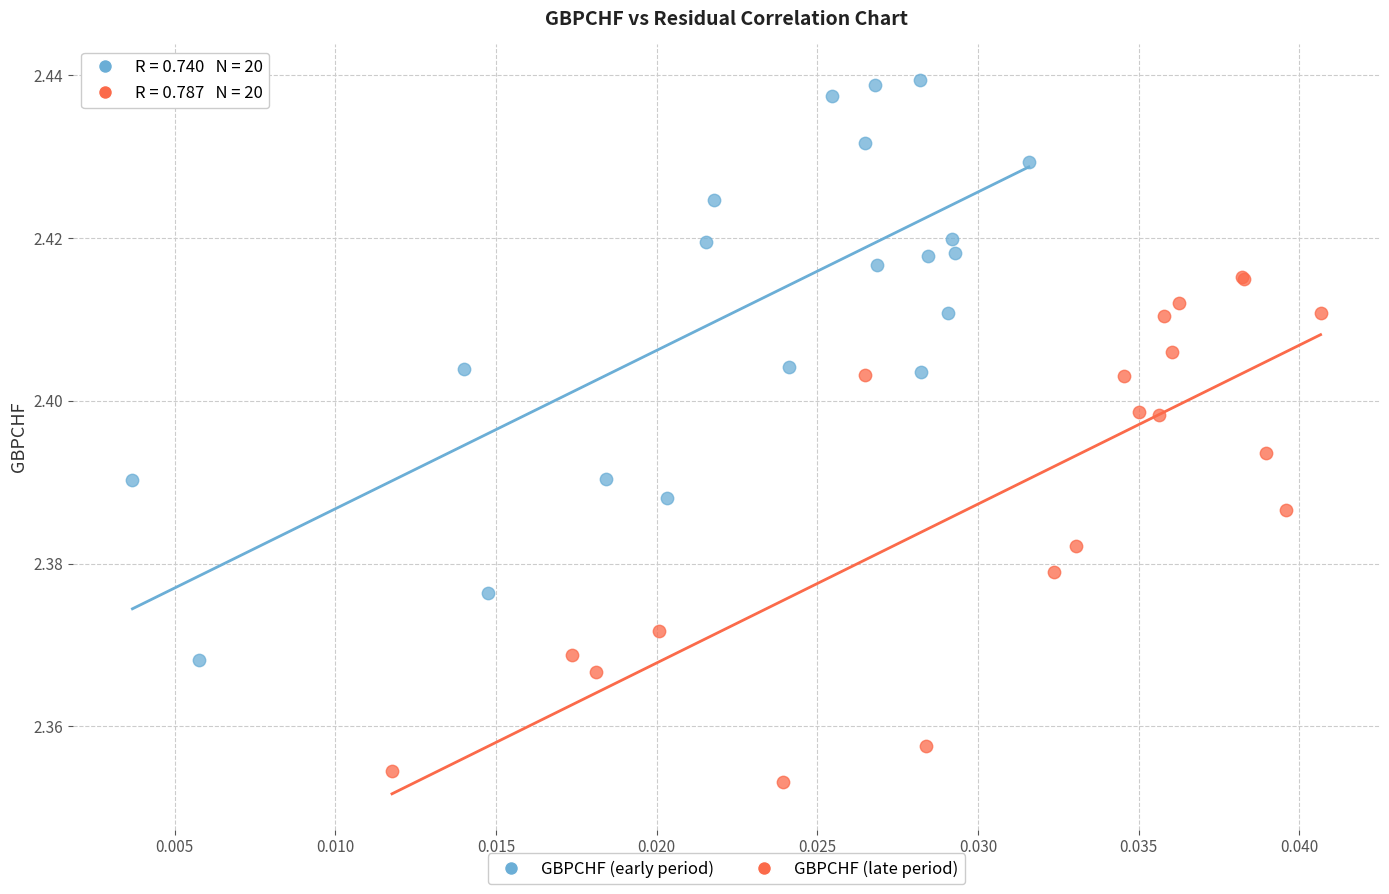

What are all the series names shown in the legend?

GBPCHF (early period), GBPCHF (late period)